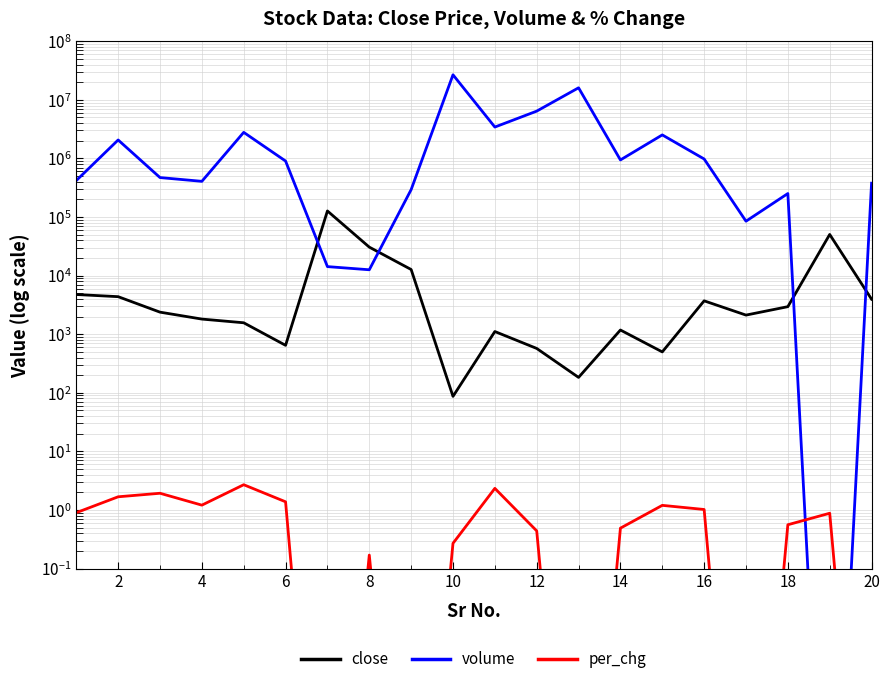

How many interior local peaks does the per_chg series have?

6